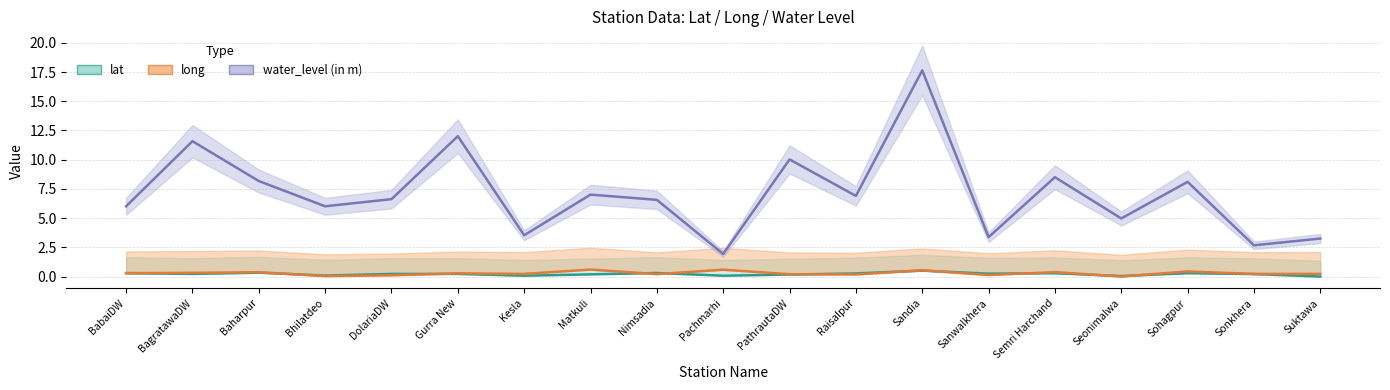

At which label does lat reach its peak?

Sandia